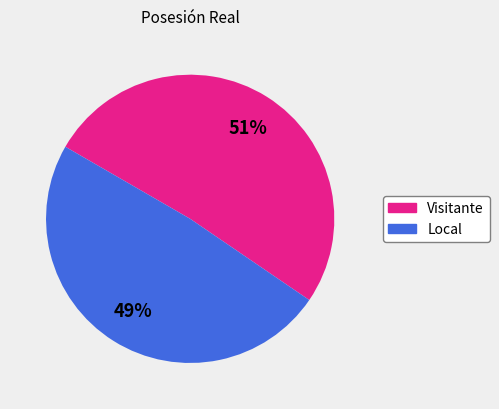

How many segments does this pie chart have?

2